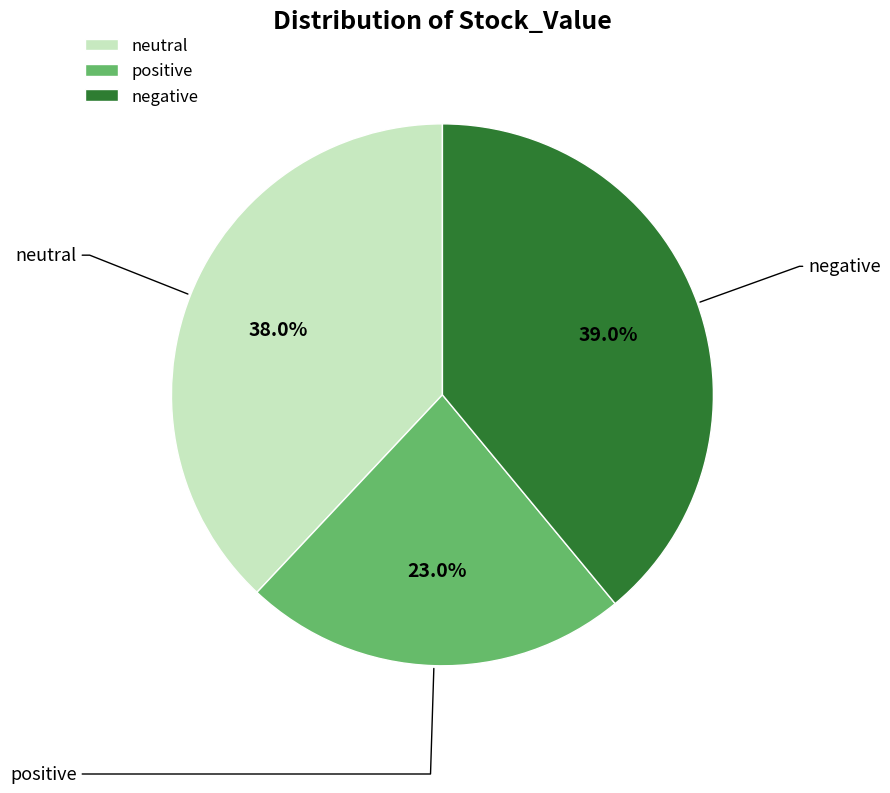

Is there a majority slice in this chart?

No